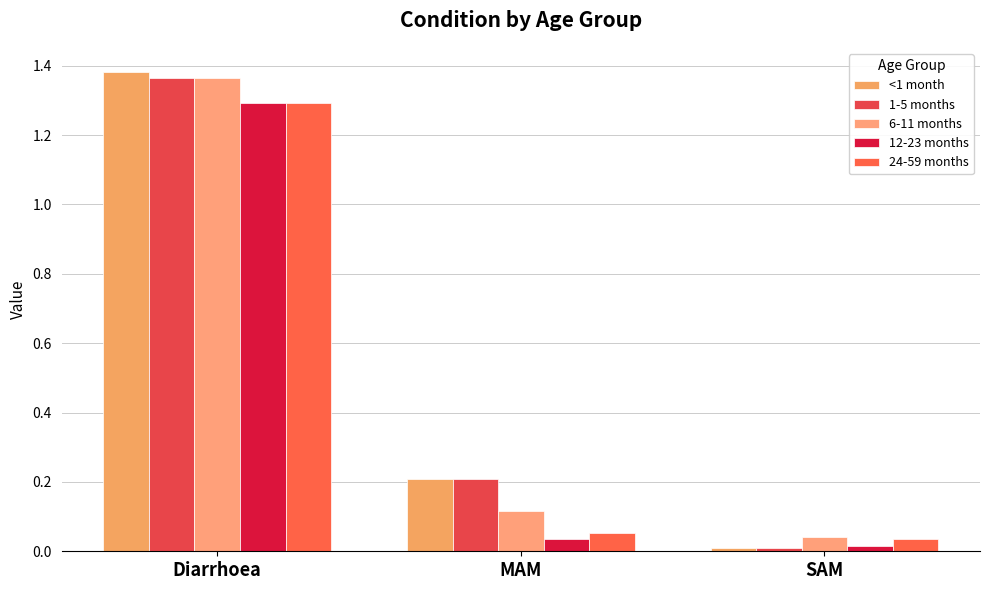

Which has a higher value, MAM or Diarrhoea?

Diarrhoea